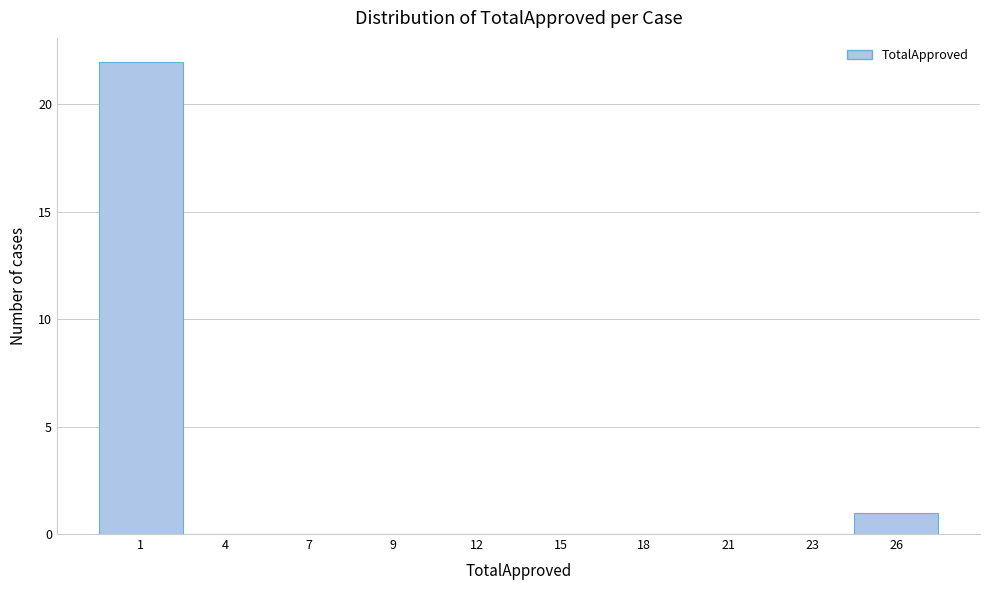

Reading left to right, what are all the values shown in this chart?

1=22	4=0	7=0	9=0	12=0	15=0	18=0	21=0	23=0	26=1